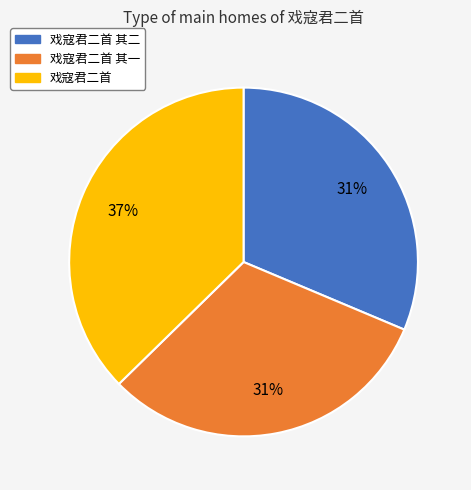

Does any single category account for the majority?

No